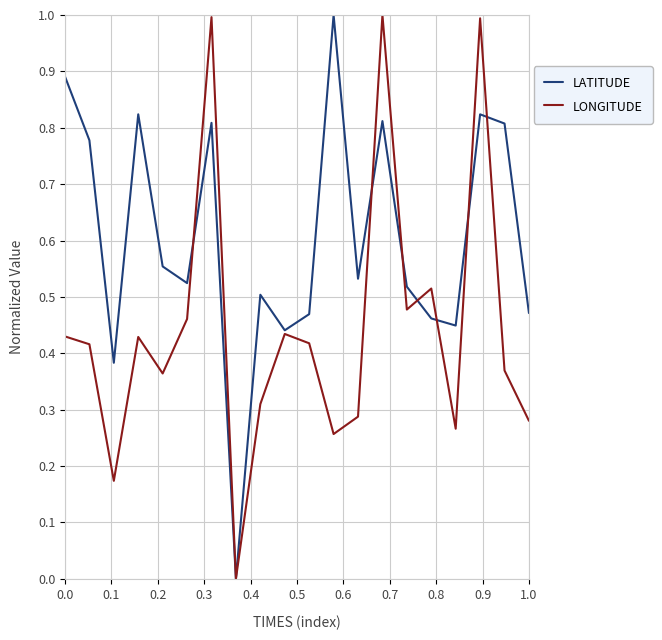

What is the maximum value shown in the chart?

1.0